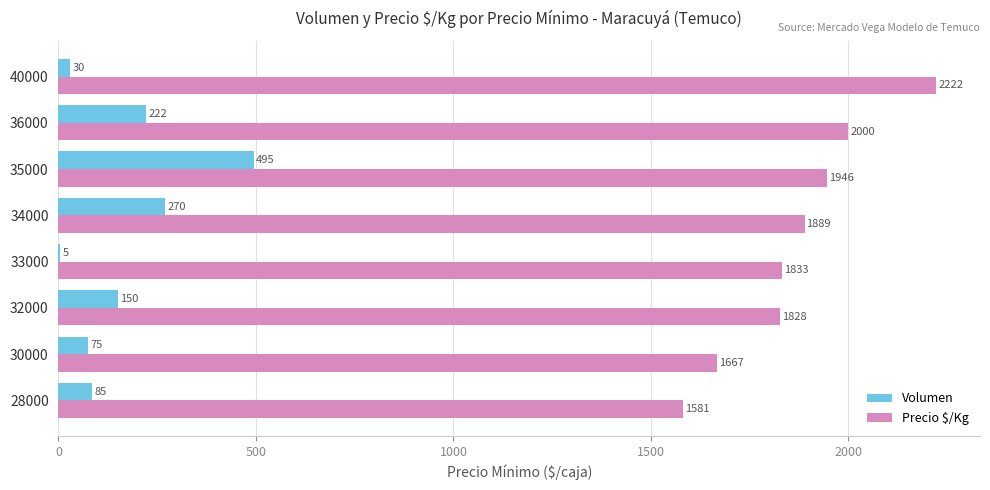

True or false: Volumen has a value of 75 at 30000.

True